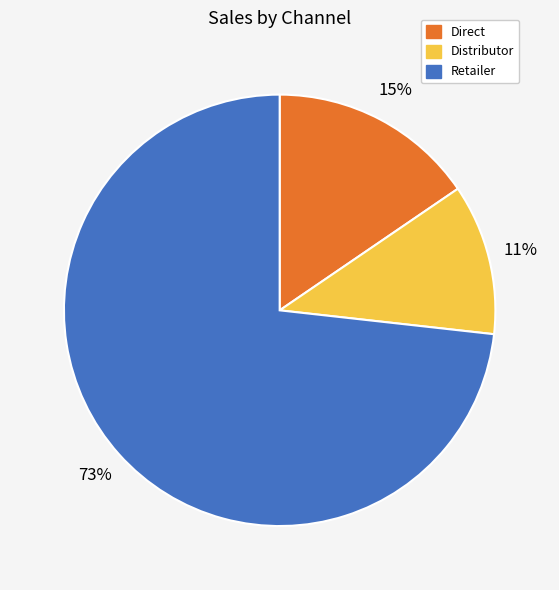

Is the sum of Retailer and Distributor greater than half?

Yes